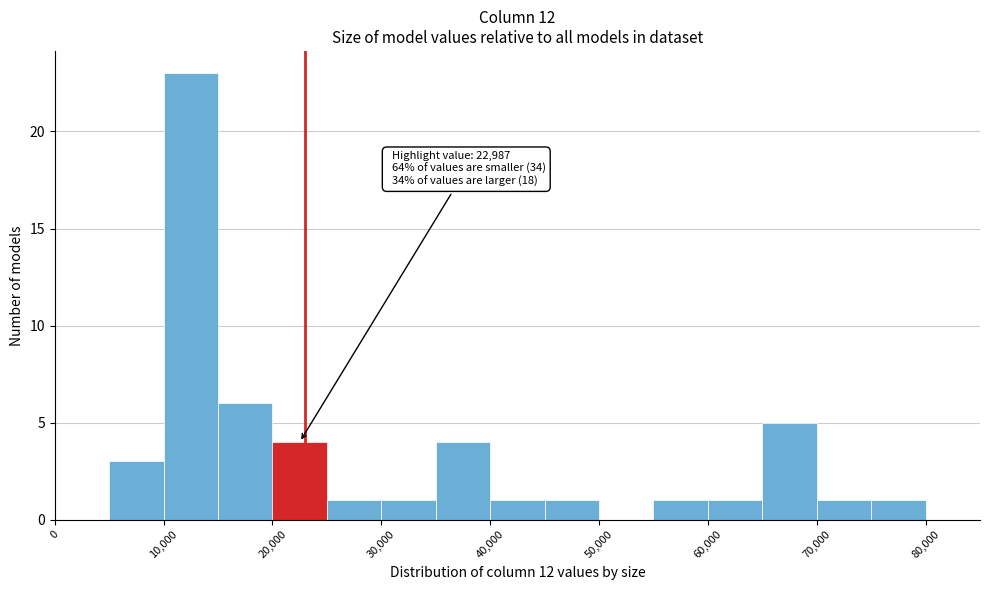

Over which range of the x-axis is the bar tallest?

10000 to 15000